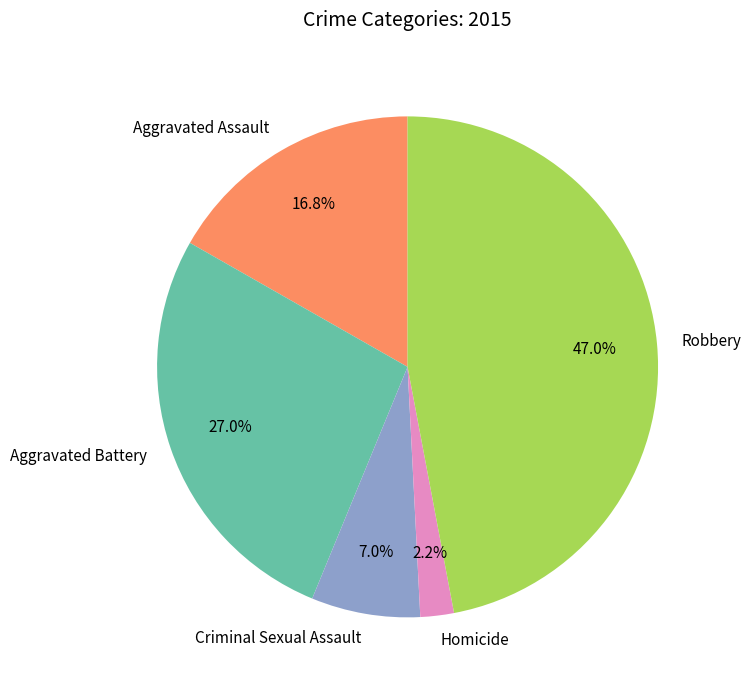

What percentage is the Criminal Sexual Assault slice, to the nearest percent?

7%